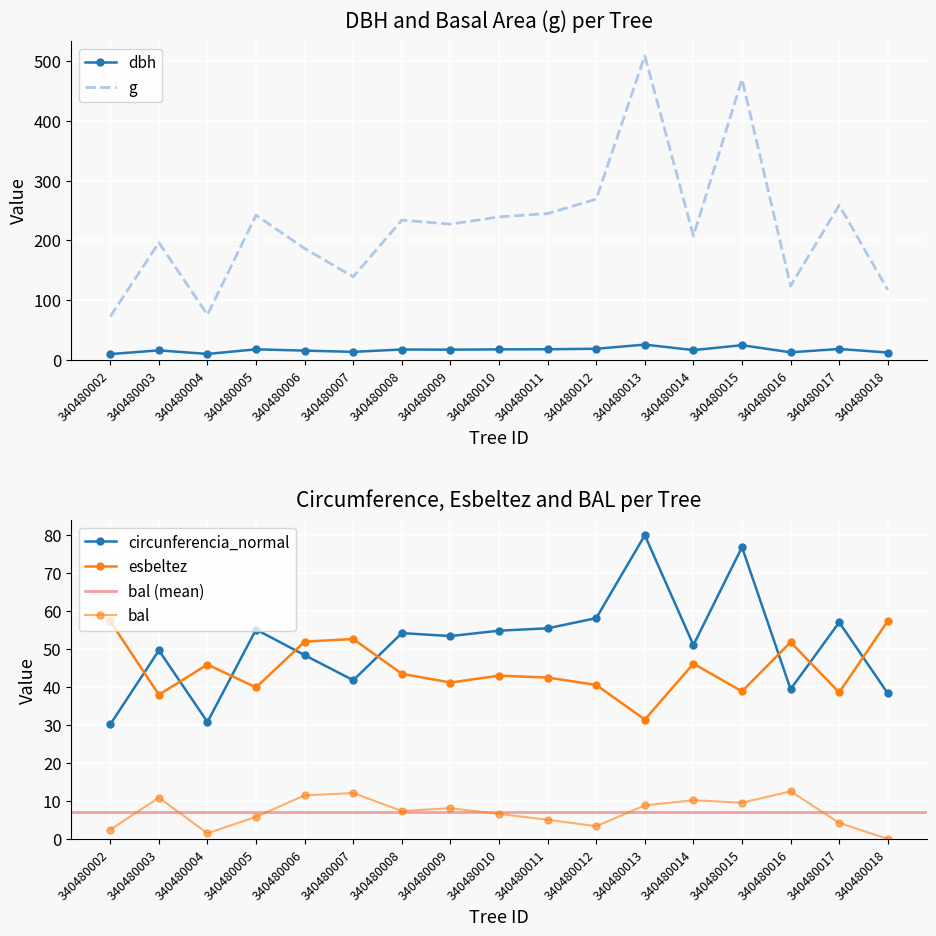

How many values in the circunferencia_normal series are below 53?

8